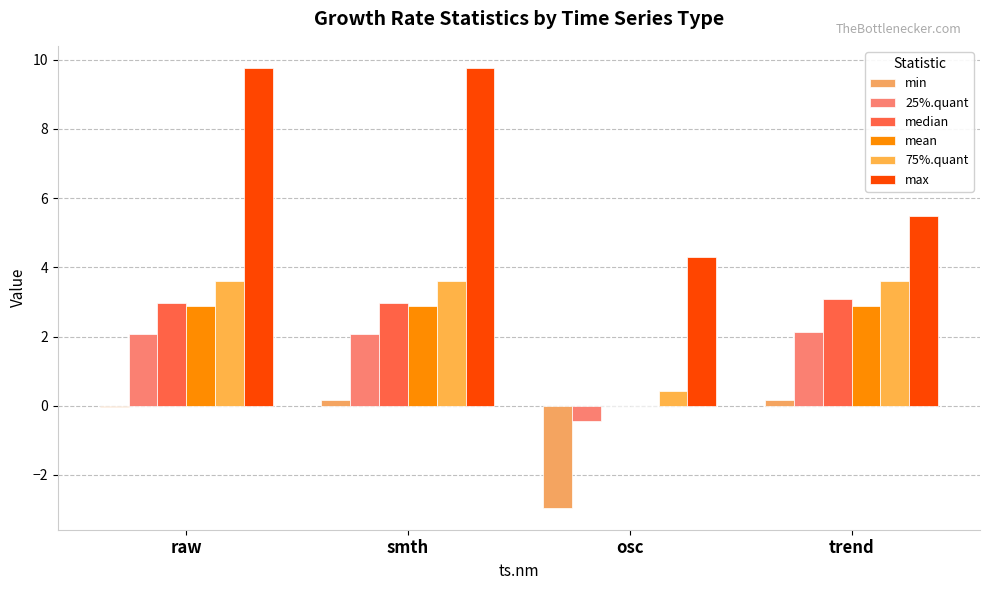

Reading left to right, transcribe all the data shown in this chart.

min: -0.0	0.2	-2.9	0.2
25%.quant: 2.1	2.1	-0.4	2.1
median: 3.0	3.0	0.0	3.1
mean: 2.9	2.9	-0.0	2.9
75%.quant: 3.6	3.6	0.4	3.6
max: 9.8	9.8	4.3	5.5